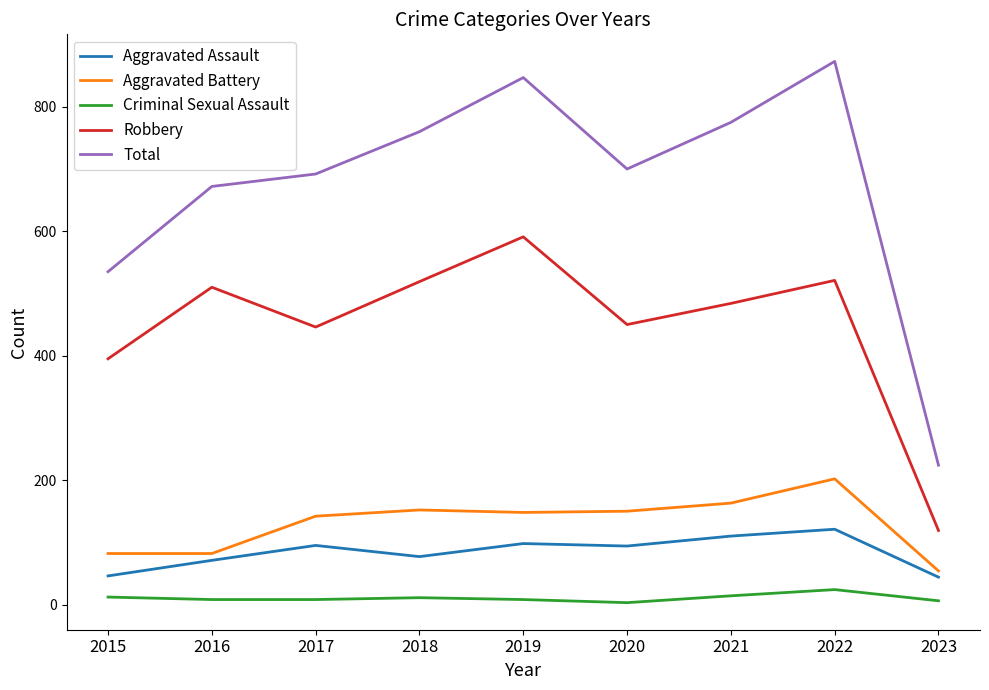

The Total series shows 700 at 2020. True or false?

True